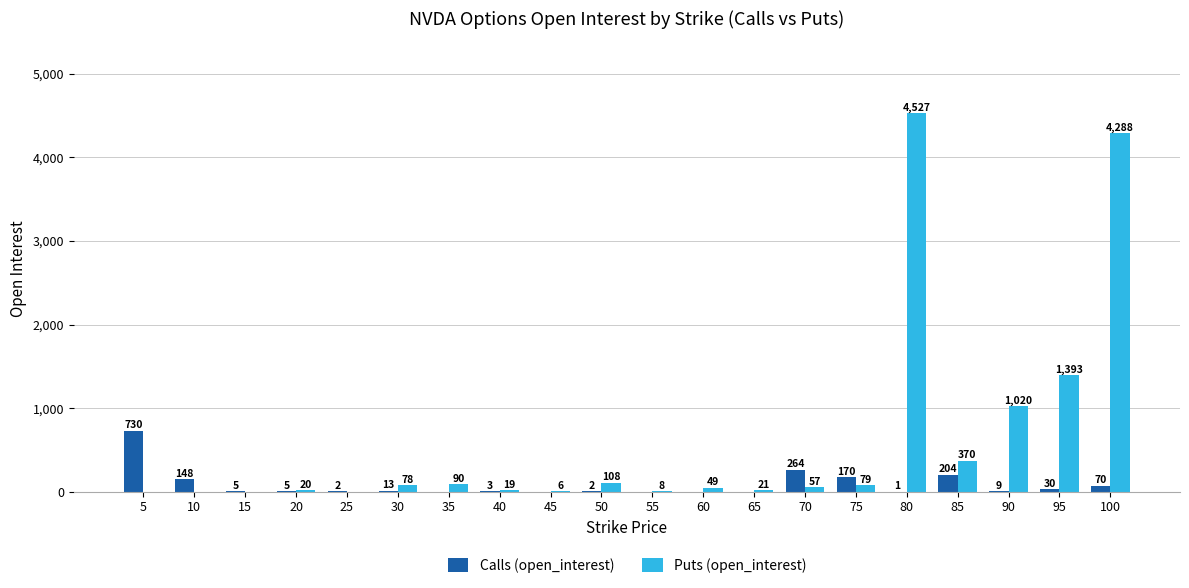

At which label does Puts (open_interest) reach its peak?

80